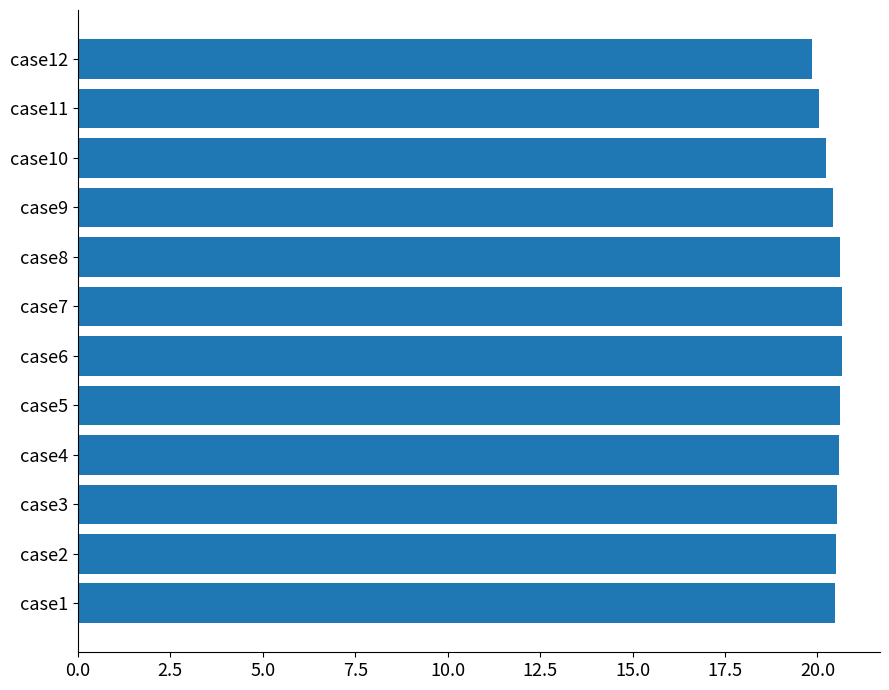

How many bars are there in total?

12